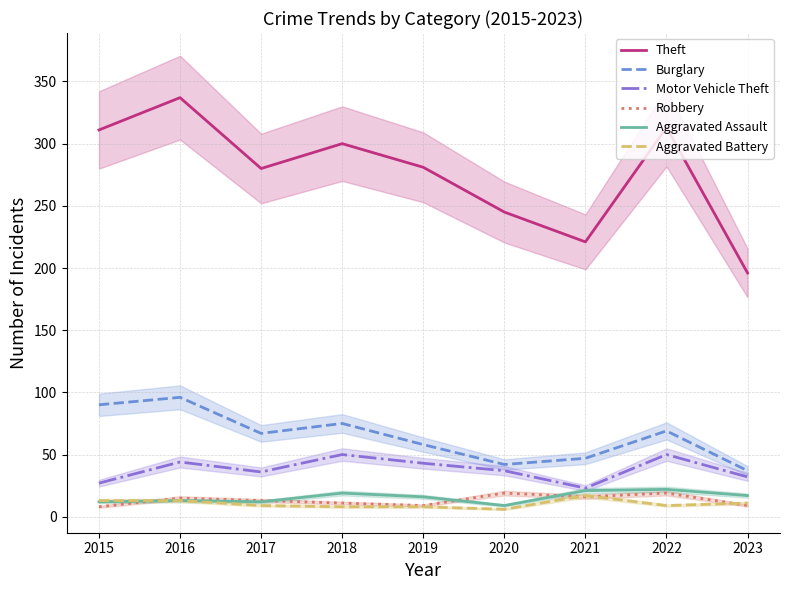

Which series changed the most between 2016 and 2019?

Theft